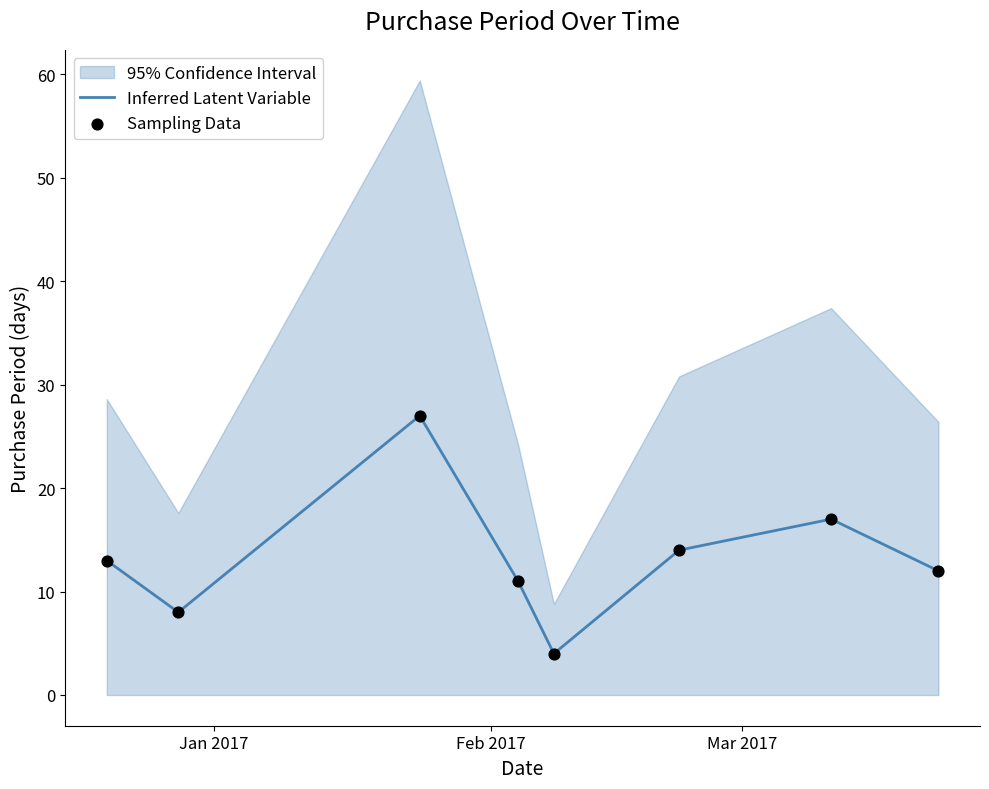

What is the minimum value for Inferred Latent Variable?

4